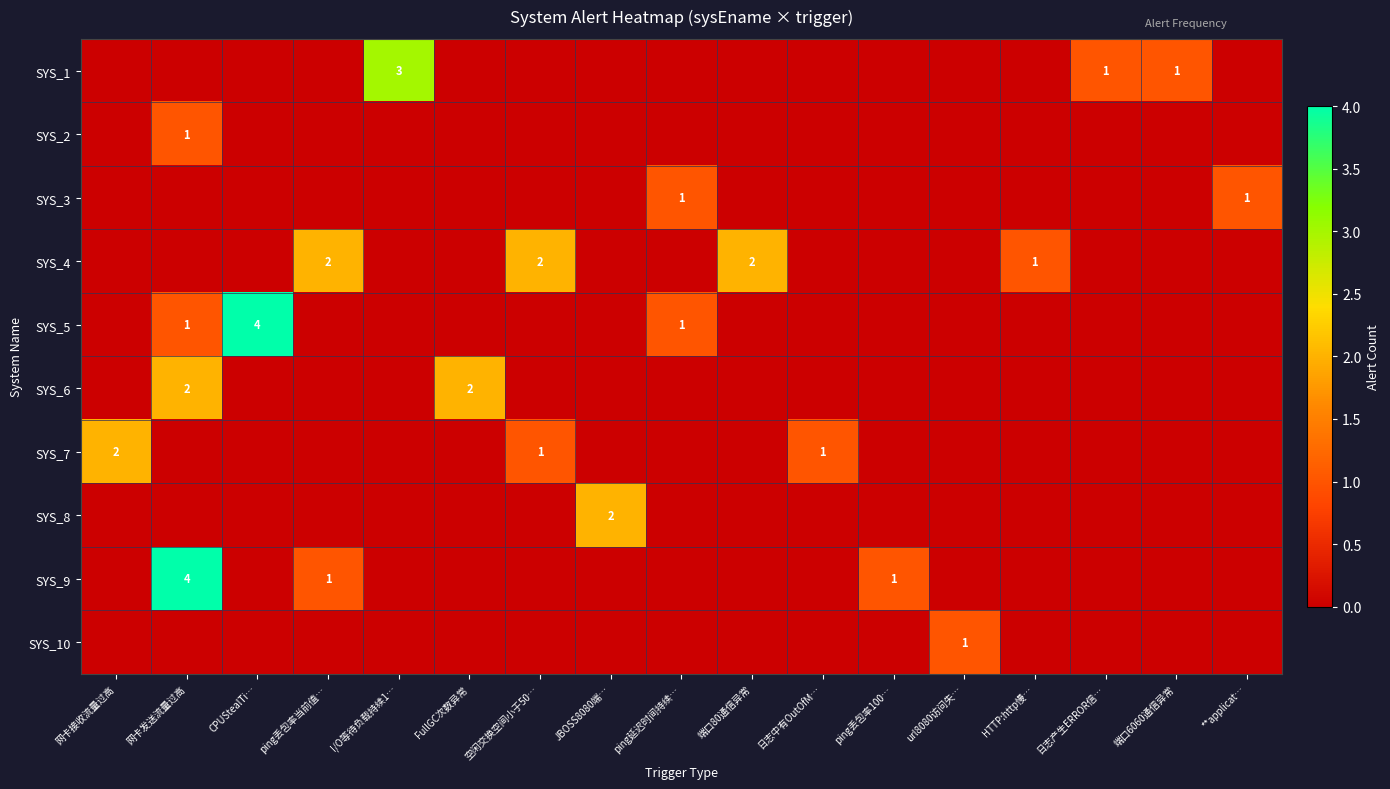

True or false: SYS_1 has a value of 3 at I/O等待负载持续1….

True